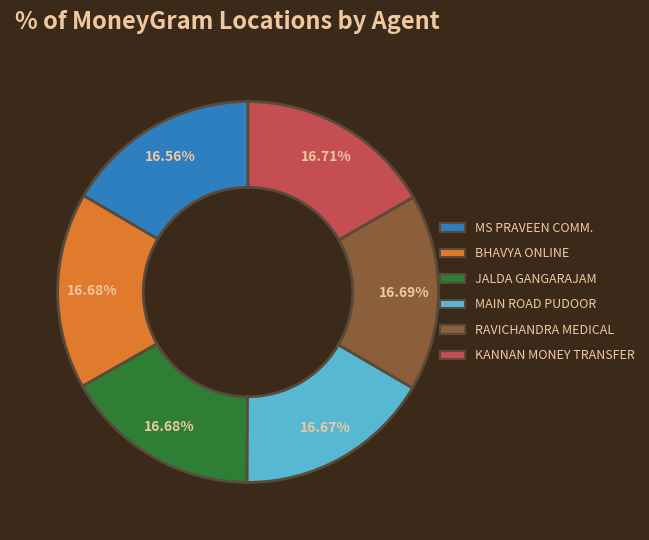

Does any single category account for the majority?

No